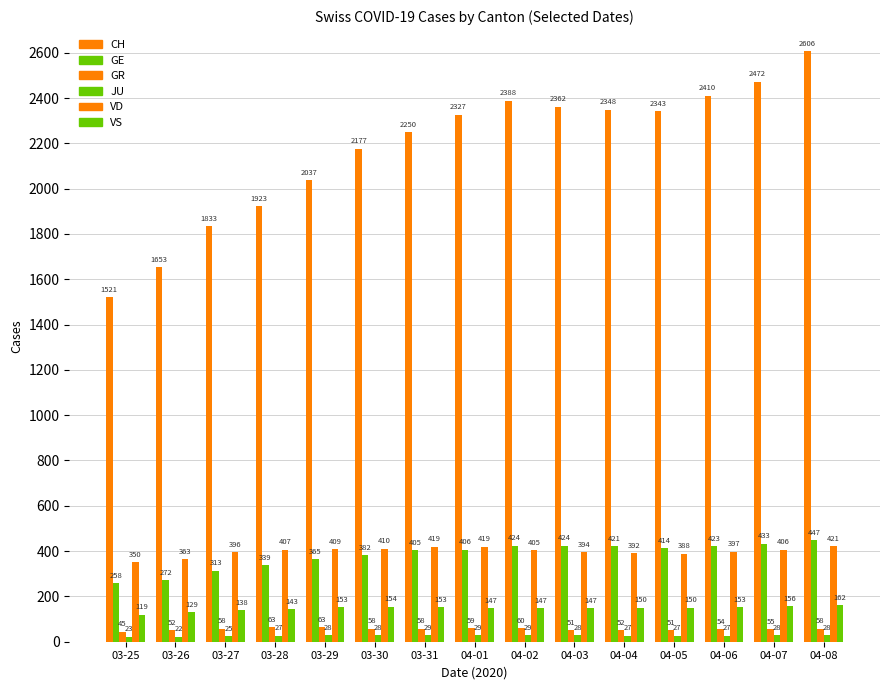

At which category is the sum across all series the highest?

04-08